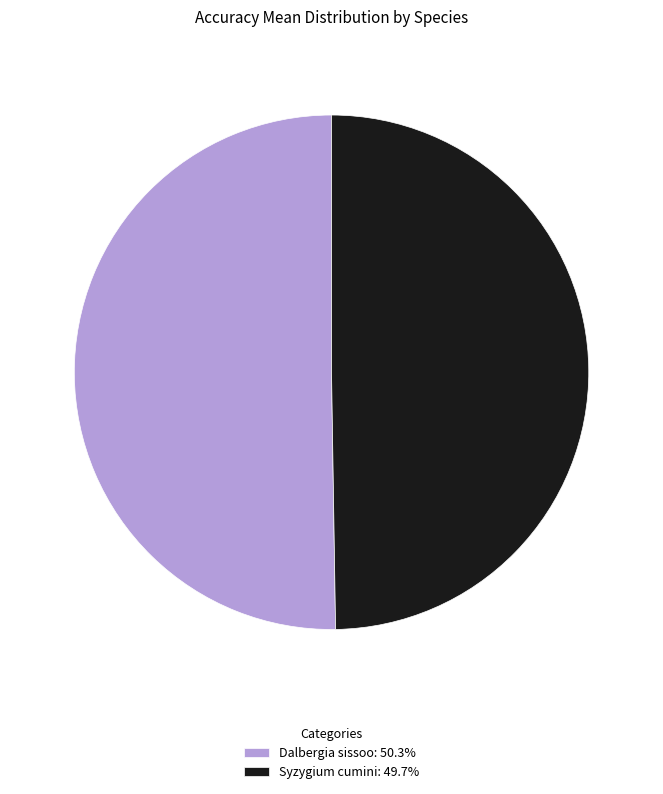

The Dalbergia sissoo slice represents 56% of the pie. True or false?

False